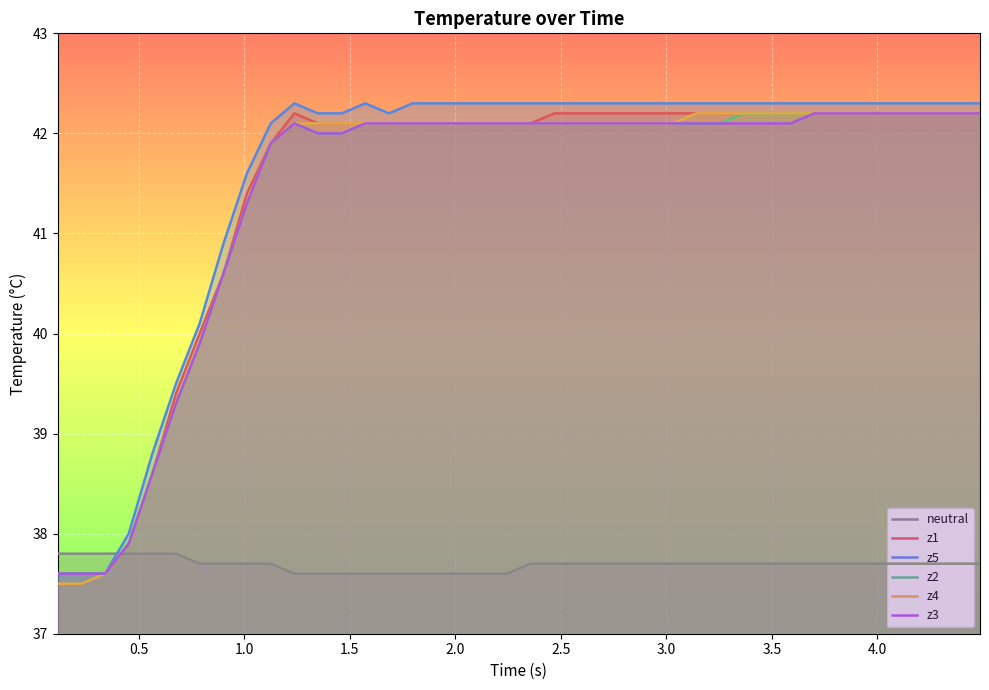

What is the highest value of the z1 series?

42.2